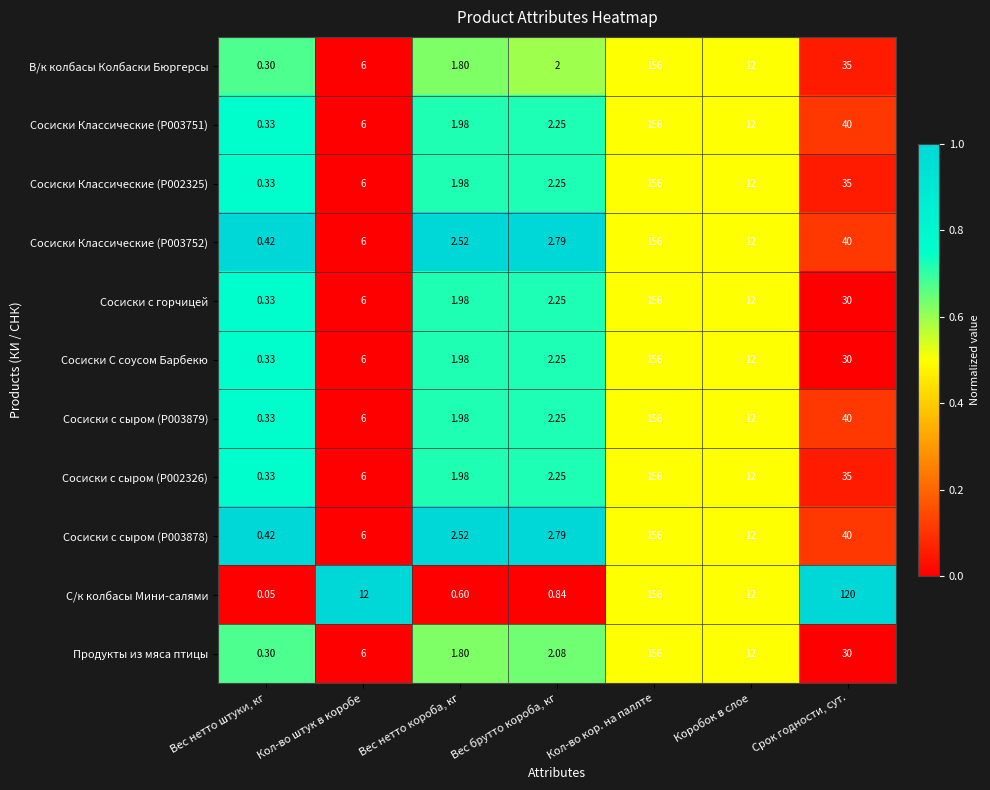

At how many categories does at least one series exceed 0?

7